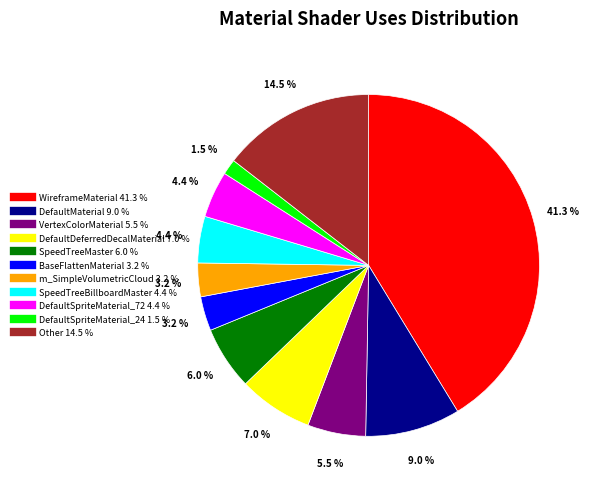

Does DefaultMaterial represent more than half of the total?

No